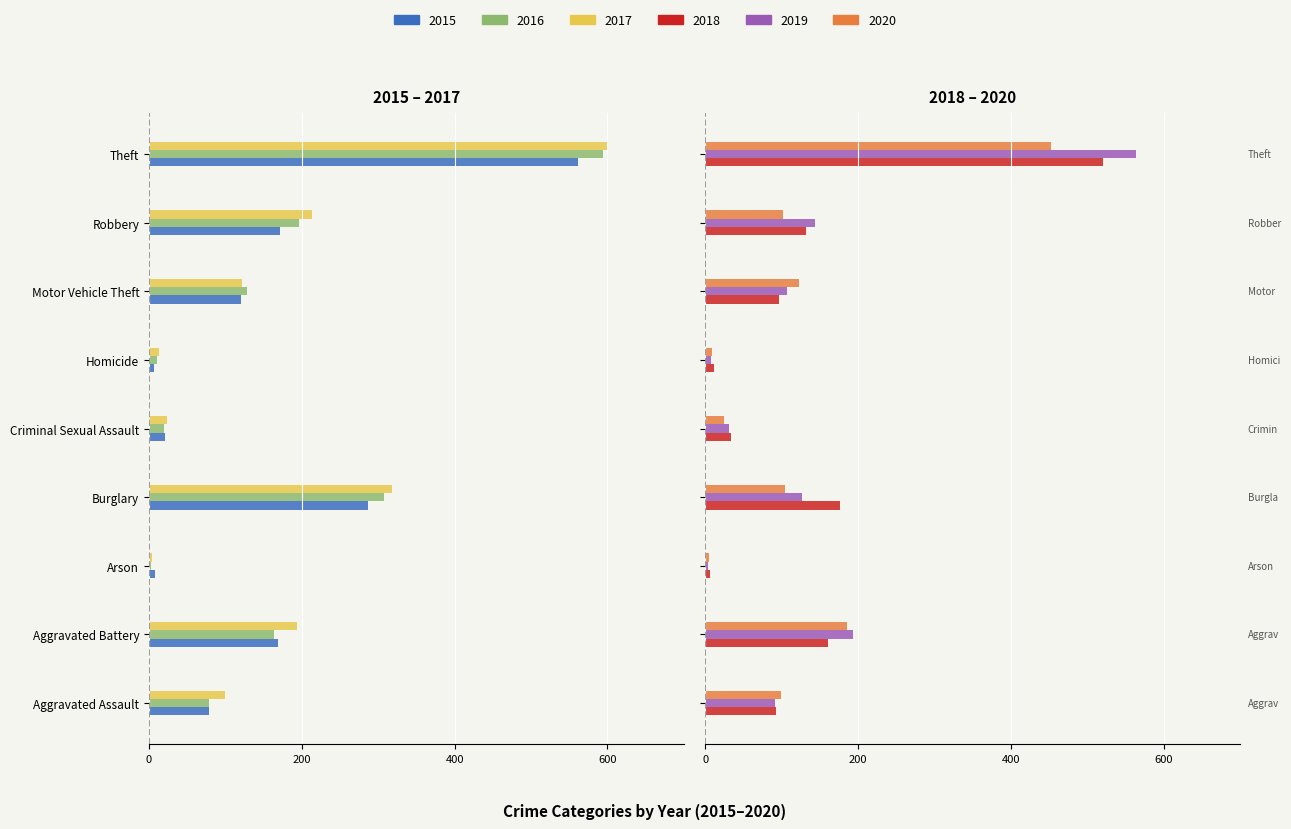

Is it true that 2015 equals -11 at Homicide?

False